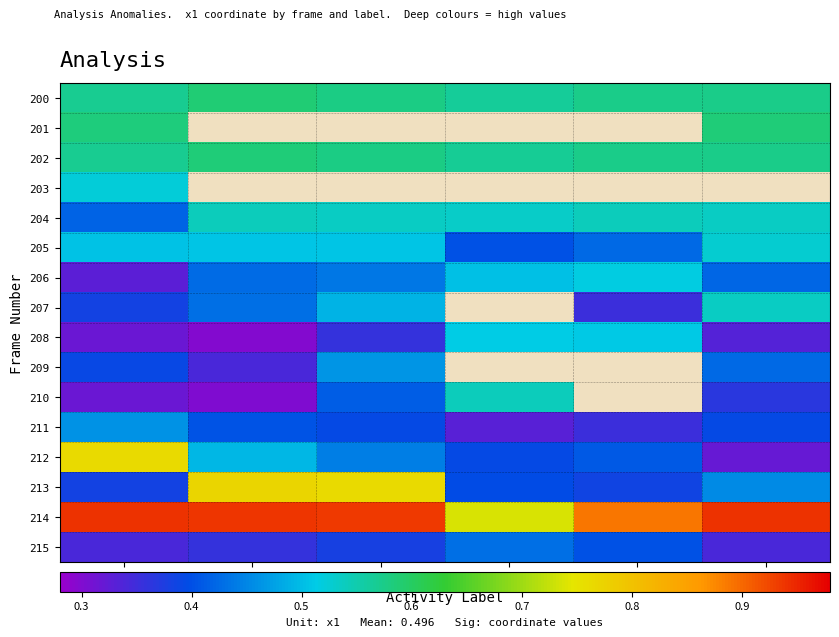

Rank the series by their maximum value, from highest to lowest.

214, 213, 212, 200, 201, 202, 204, 210, 207, 205, 203, 206, 208, 209, 211, 215